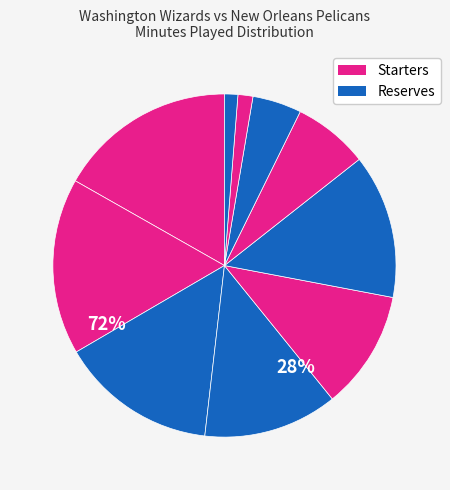

To the nearest percent, what is the difference between the largest and smallest slice percentages?

16%